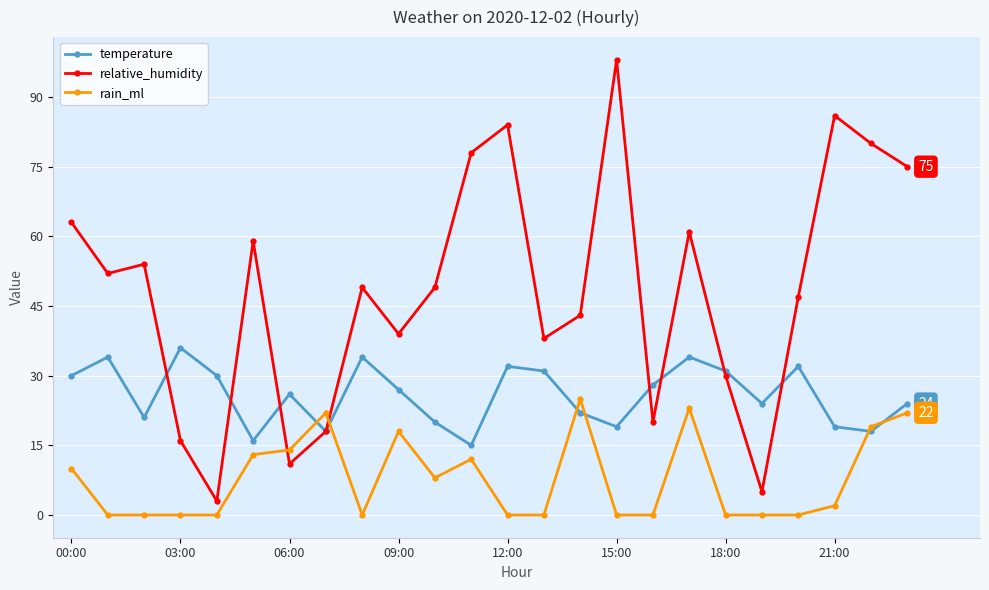

True or false: relative_humidity and rain_ml cross at least once.

True